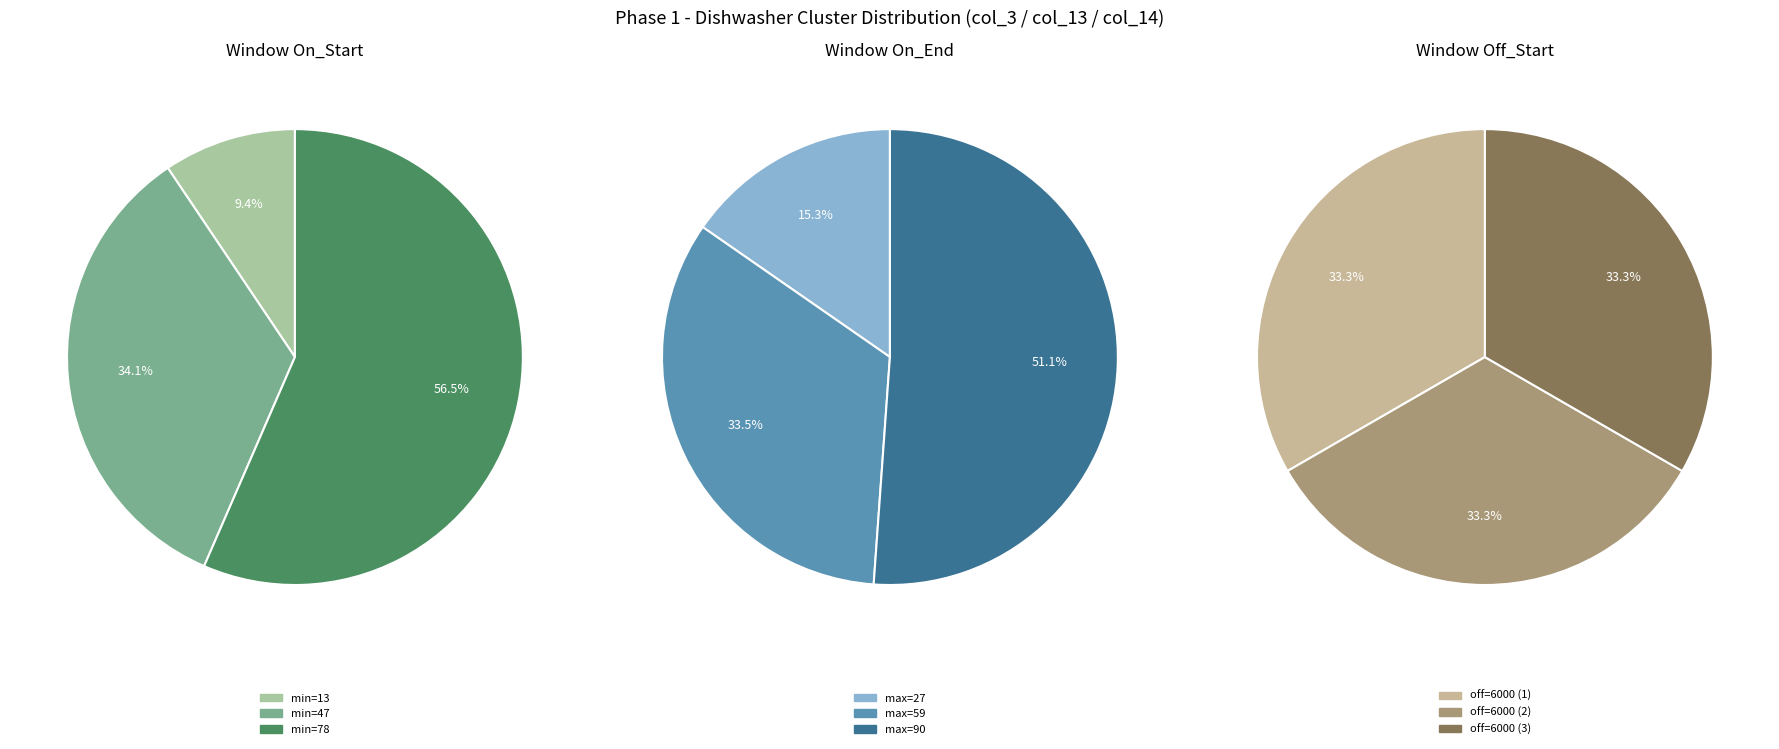

How many segments does this pie chart have?

3